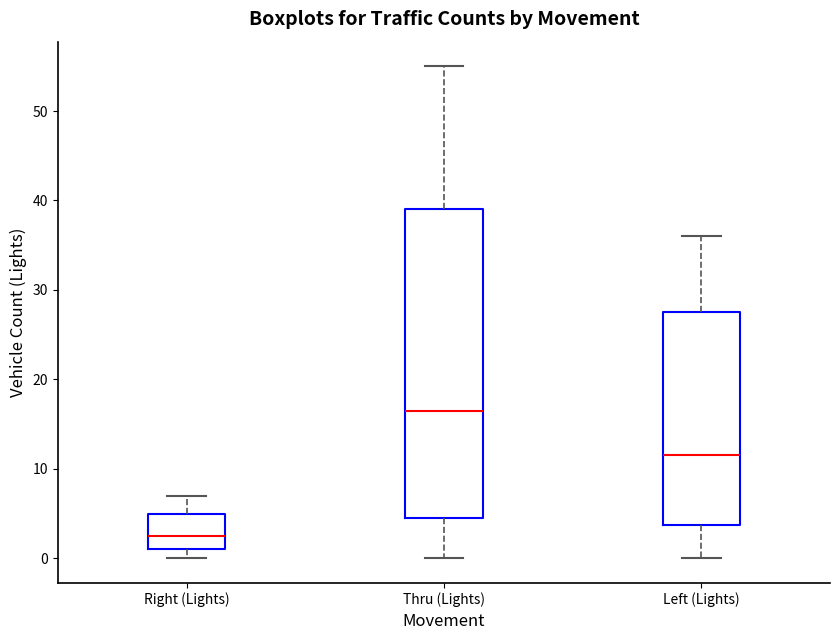

Reading left to right, read every box against the y-axis: the position of its median line, the range the box covers, and the ends of its whiskers. The values are not printed on the chart, so give them approximately, as read against the axis.

Right (Lights): median 3, box 1 to 5, whiskers 0 to 7
Thru (Lights): median 17, box 5 to 39, whiskers 0 to 55
Left (Lights): median 12, box 4 to 28, whiskers 0 to 36